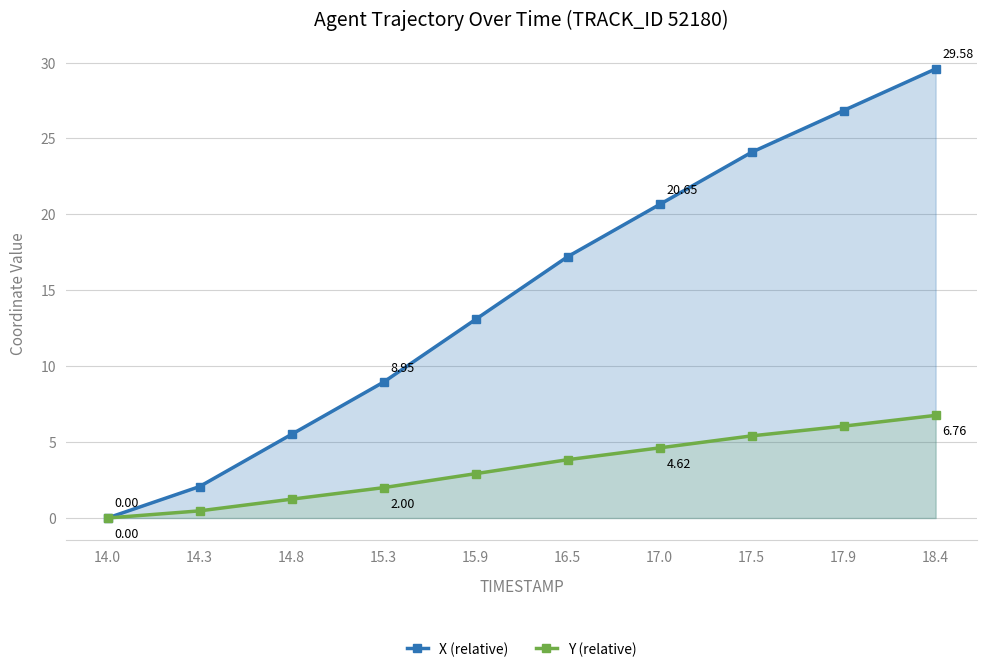

What is the difference between the second highest and minimum values in the X (relative) series?

26.8